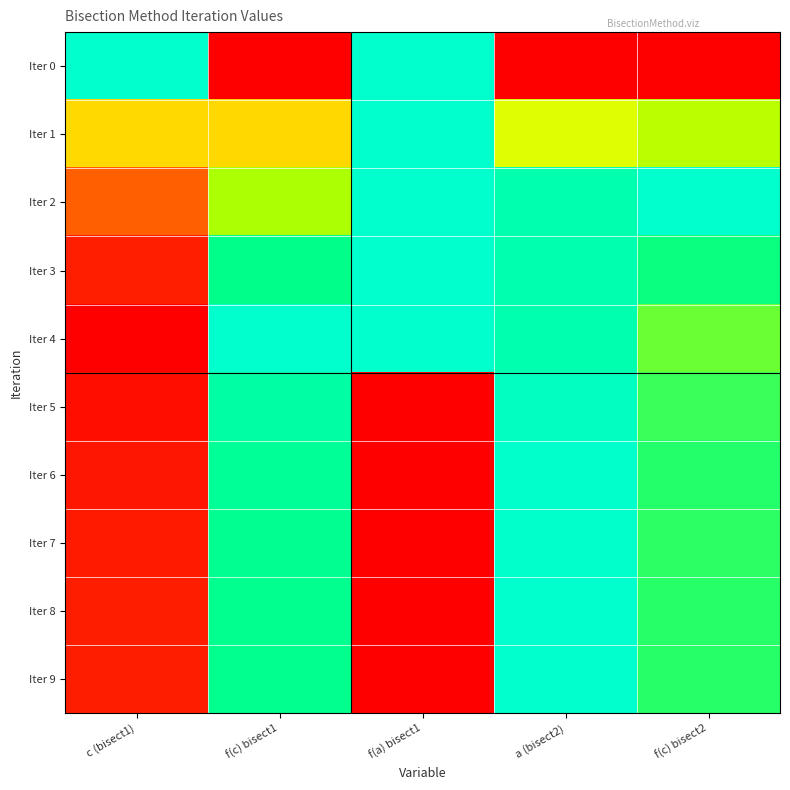

Which series has the widest spread of values?

Iter 0